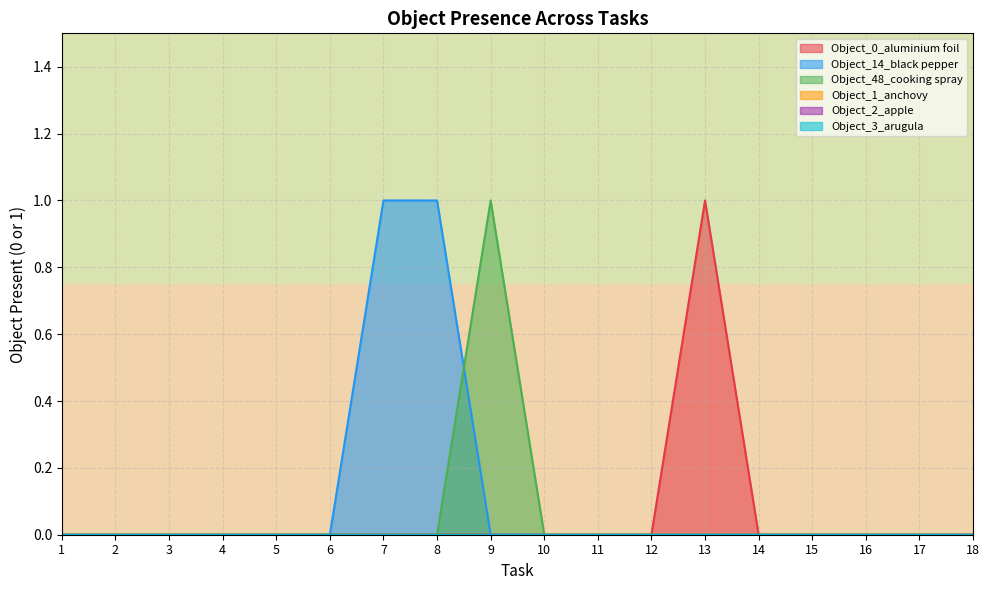

True or false: Object_0_aluminium foil and Object_48_cooking spray intersect in this chart.

False